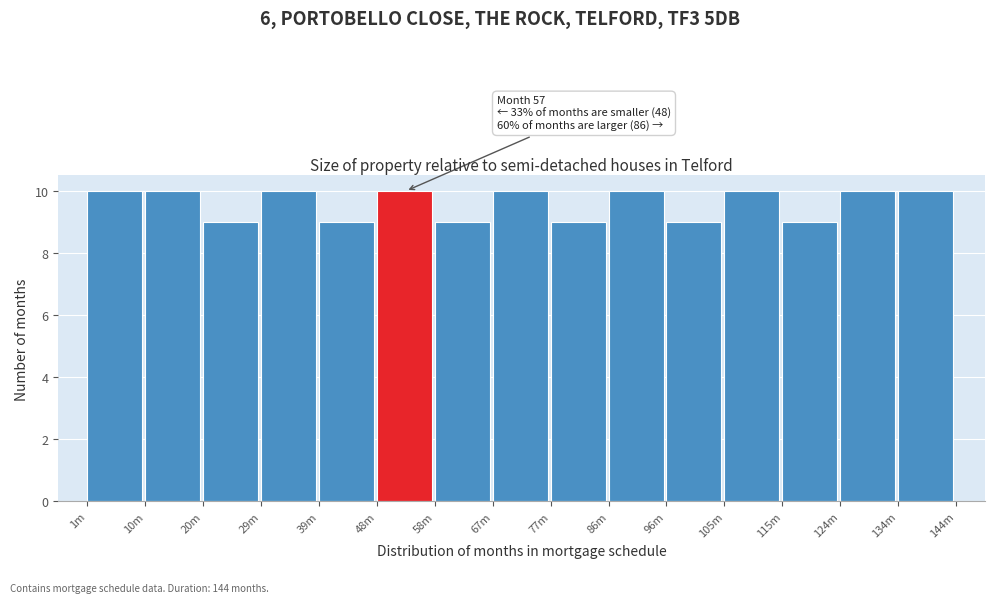

Reading left to right, transcribe all the data shown in this chart.

10	10	9	10	9	10	9	10	9	10	9	10	9	10	10